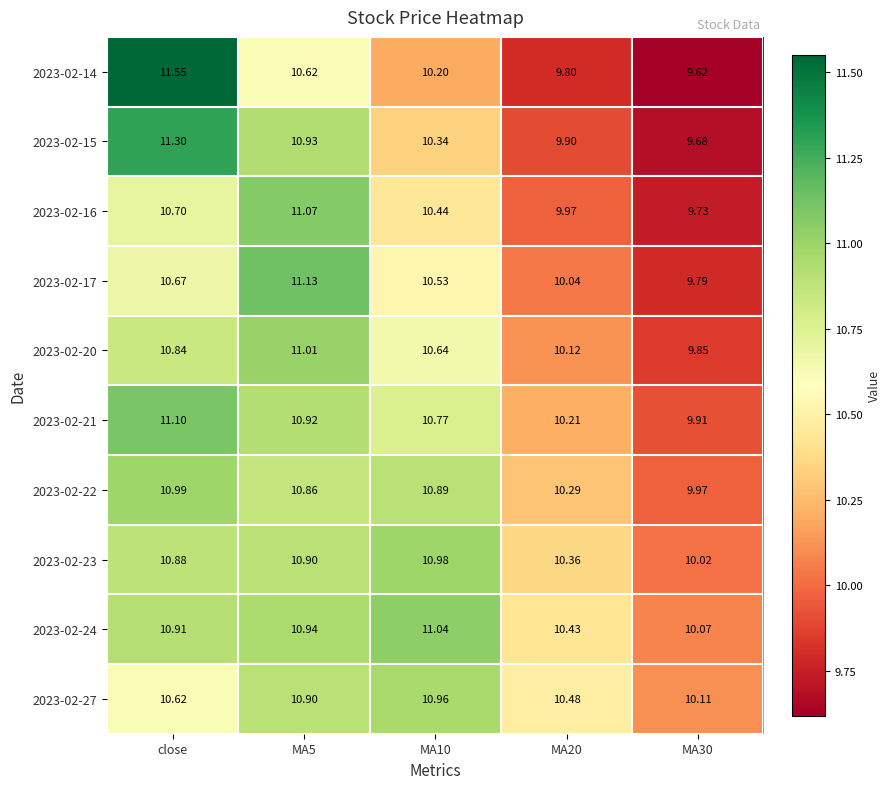

What is the maximum value shown in the chart?

11.6